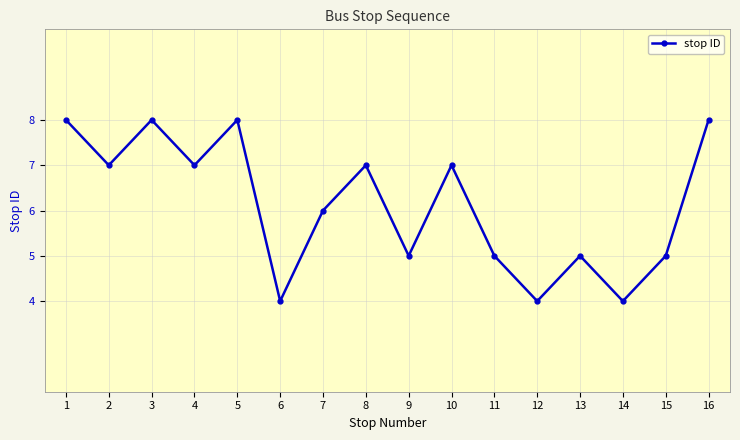

Read the value at 14.

4